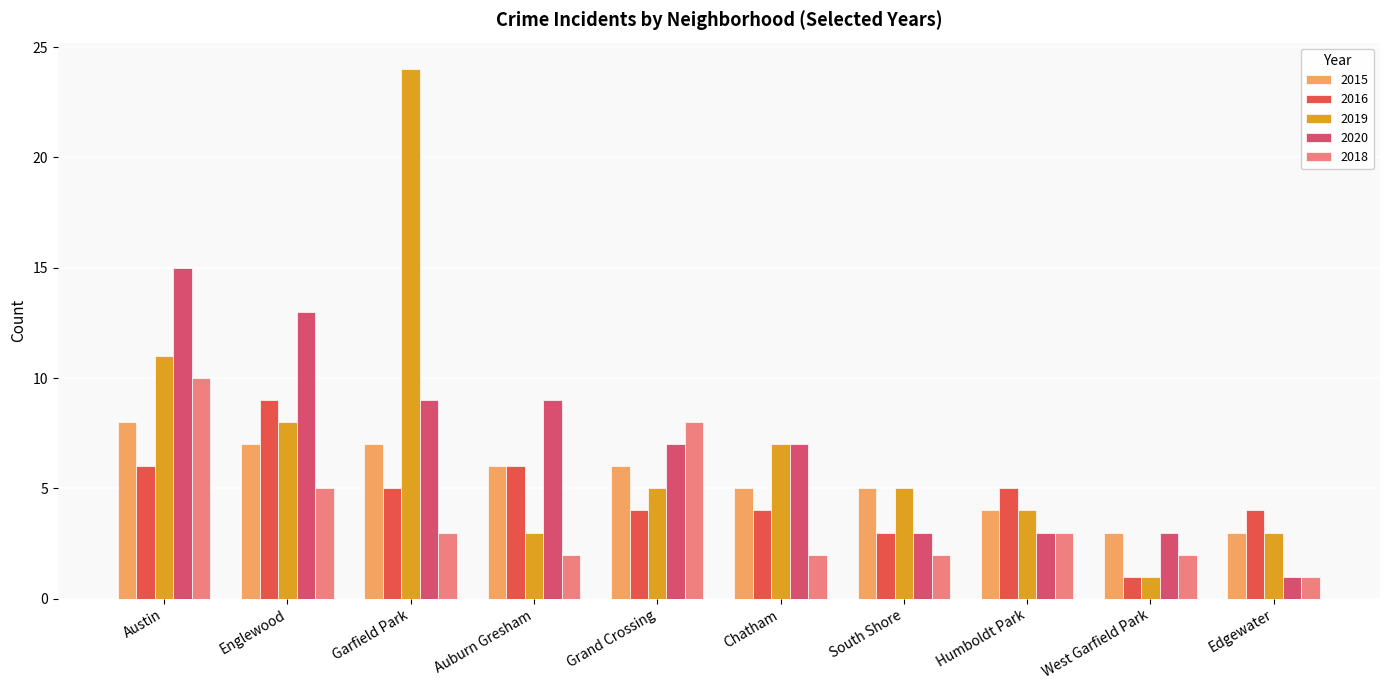

What is the label of the 5th bar from the right?

Chatham